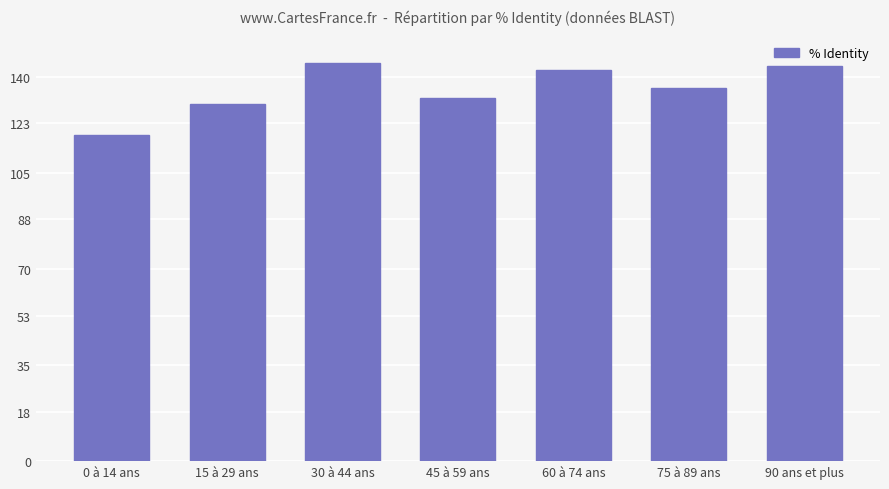

How many distinct data groups are displayed?

1